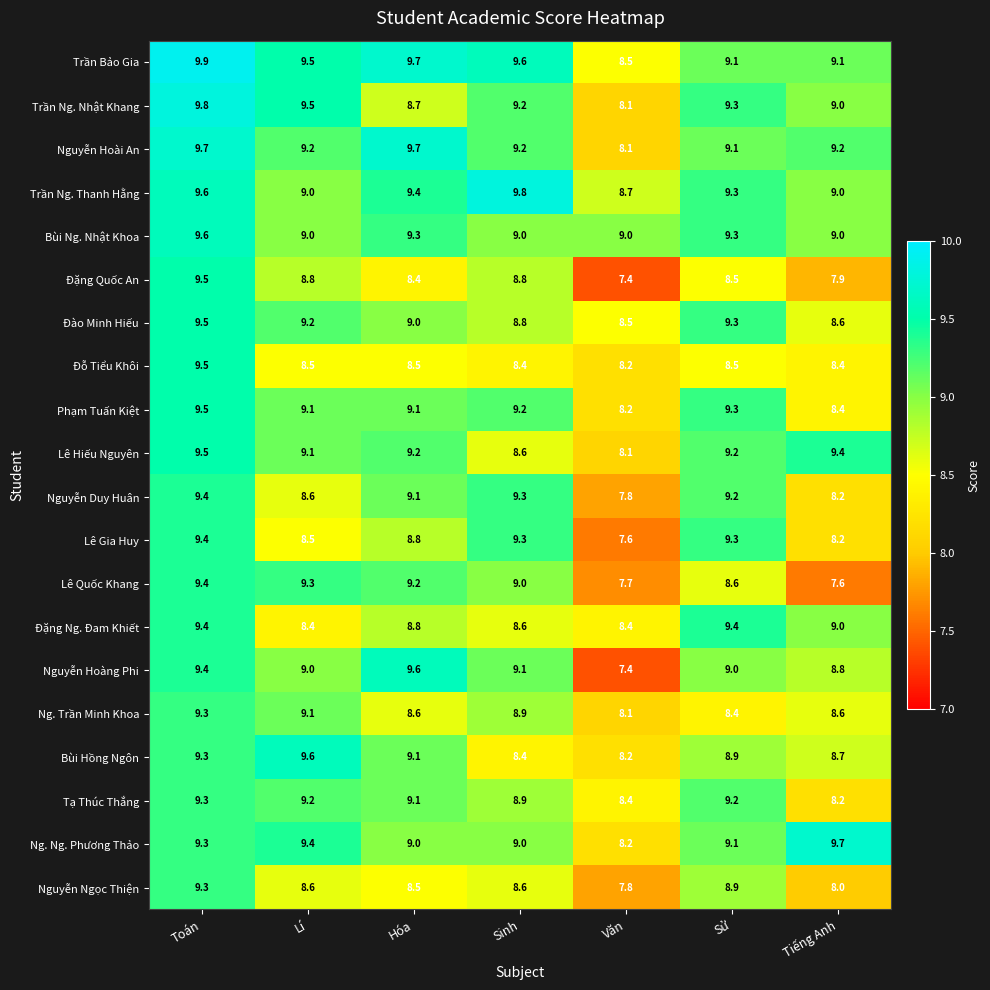

Which series has the largest total across all categories?

Trần Bảo Gia